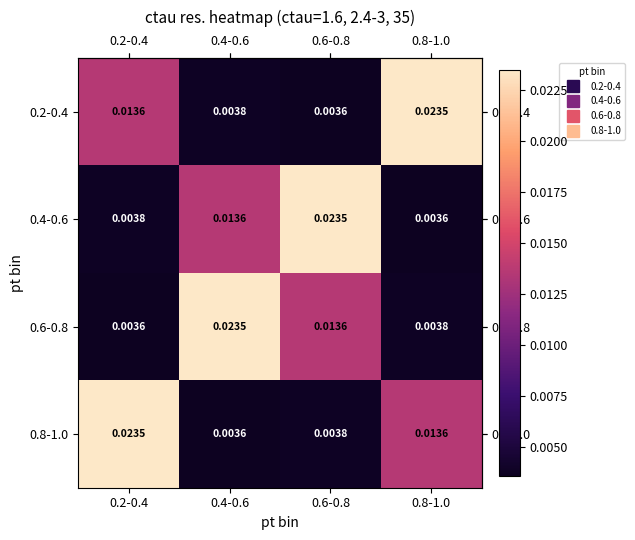

Is the value of 0.6-0.8 at 0.4-0.6 greater than the value of 0.8-1.0 at 0.4-0.6?

Yes